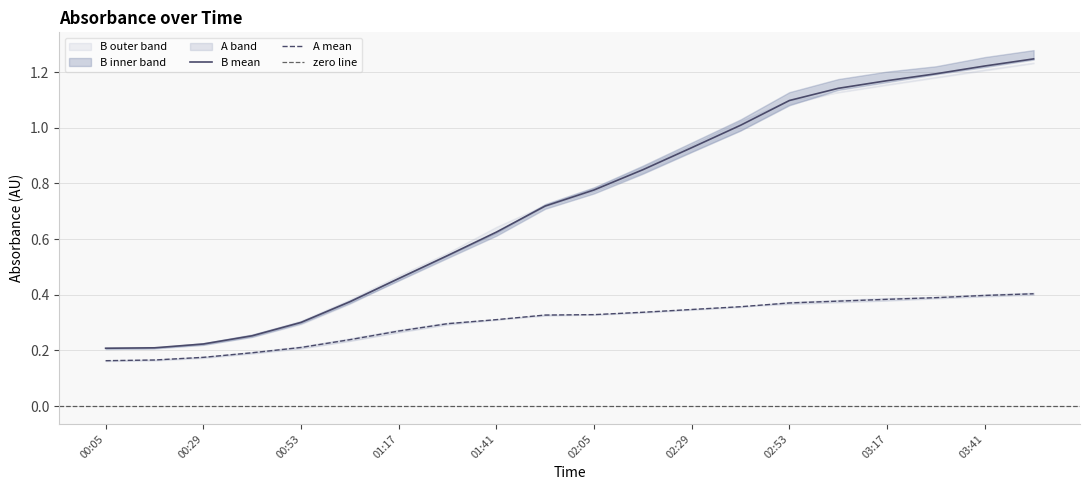

True or false: B mean and A mean cross at least once.

False